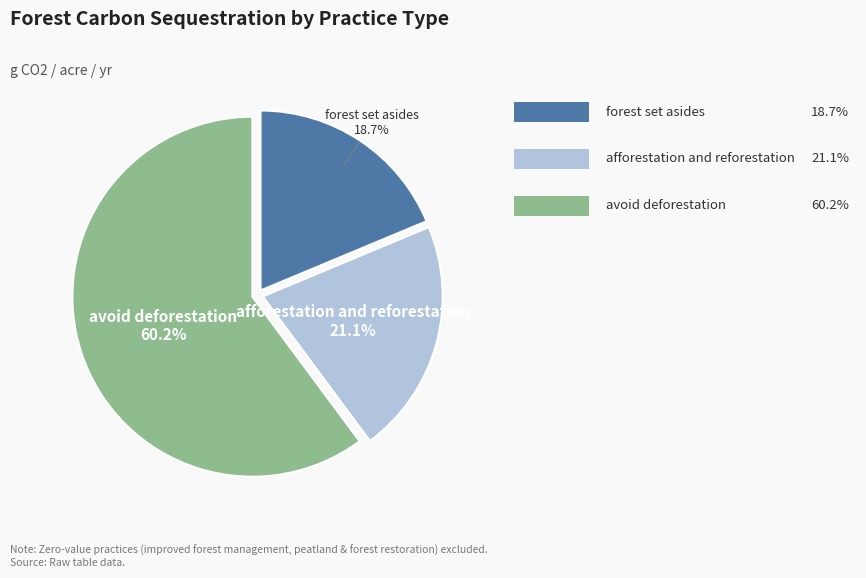

Is there any slice that represents more than half of the pie?

Yes